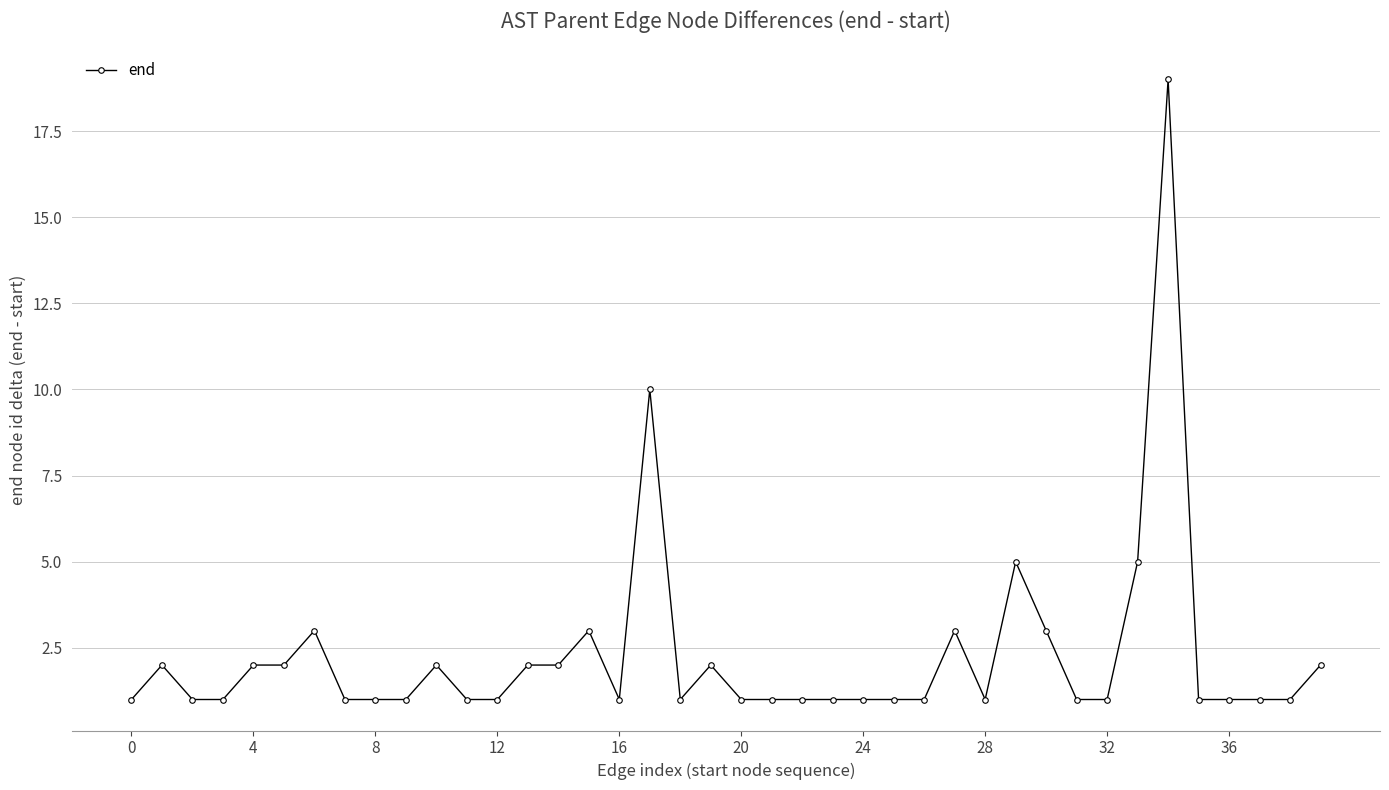

What is the sum of all values?

91